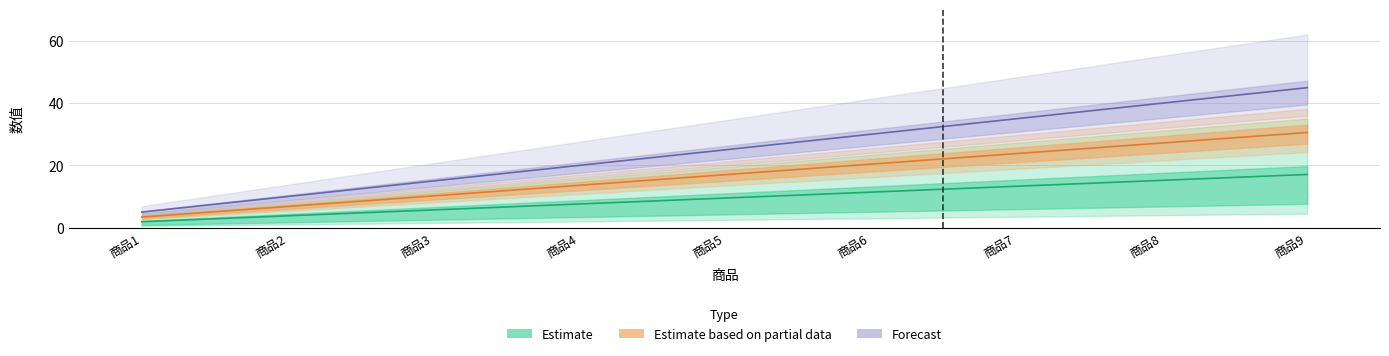

Where is 张三1 nearest to the value 17?

商品5